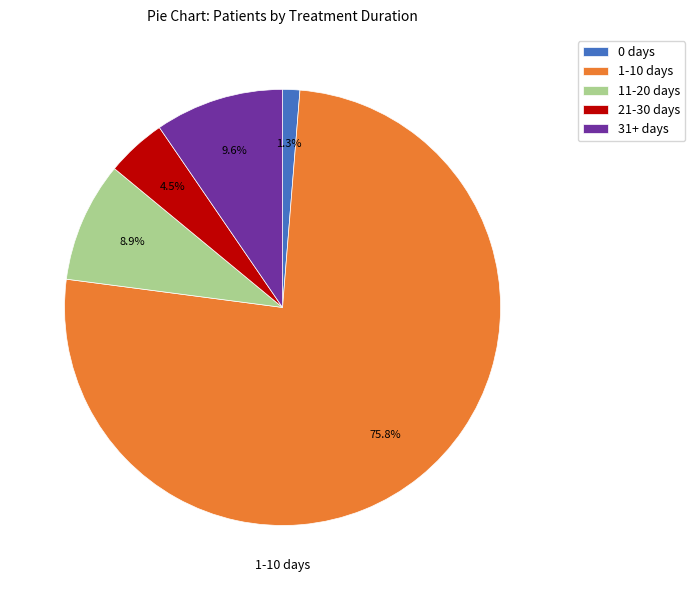

What percentage is the 11-20 days slice, to the nearest percent?

9%